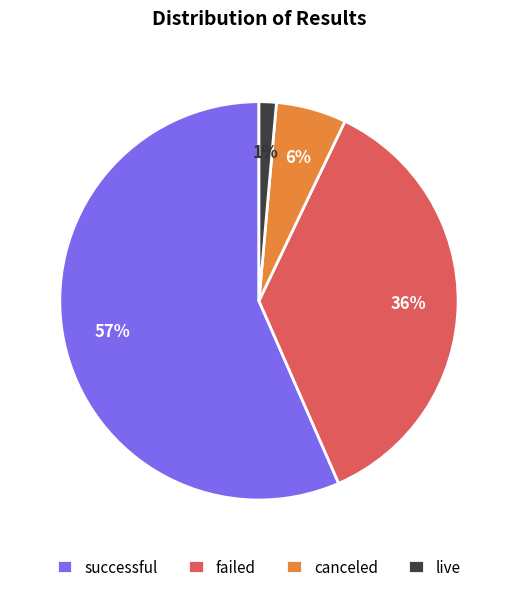

Which category has the smallest portion of the pie?

live